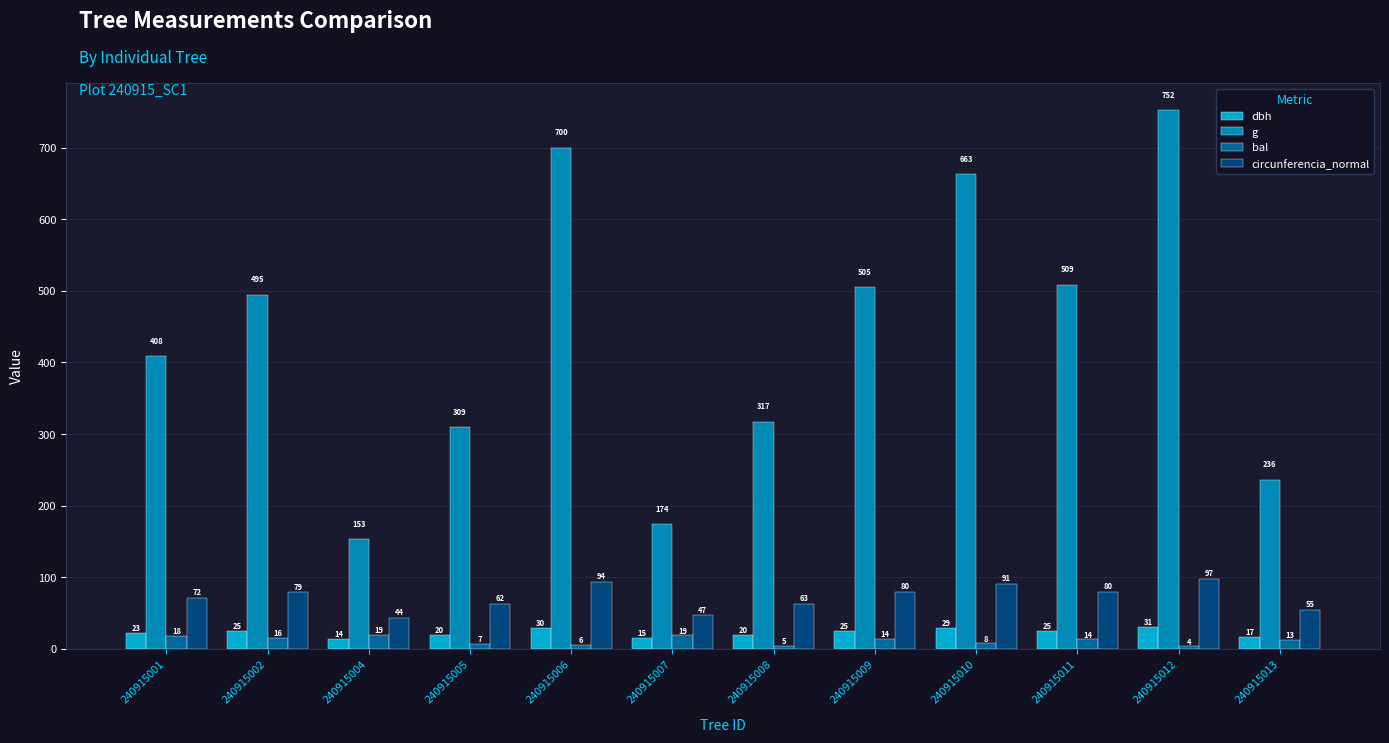

True or false: g has a value of 504.7 at 240915009.

True